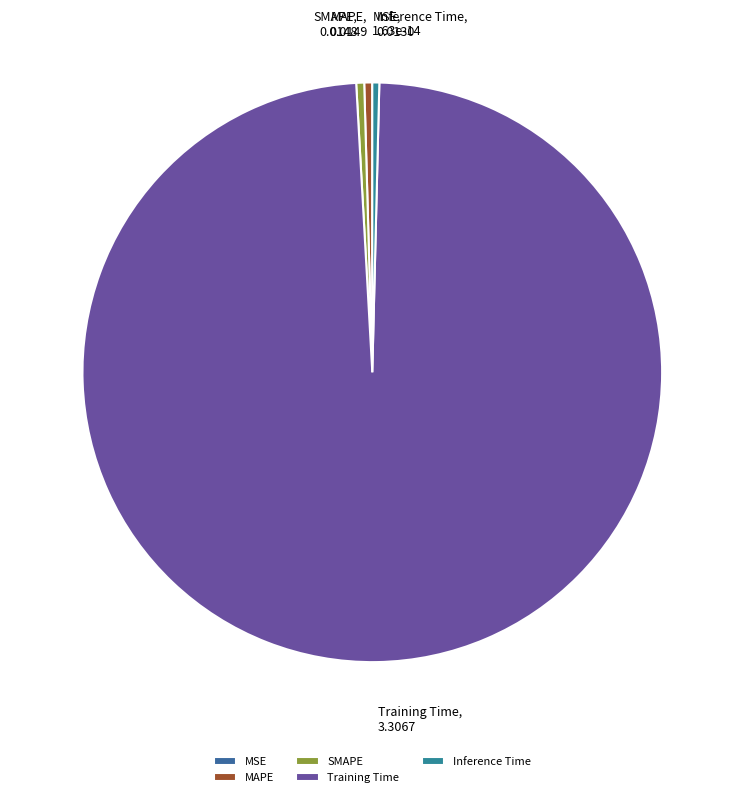

The Training Time slice represents 99% of the pie. True or false?

True